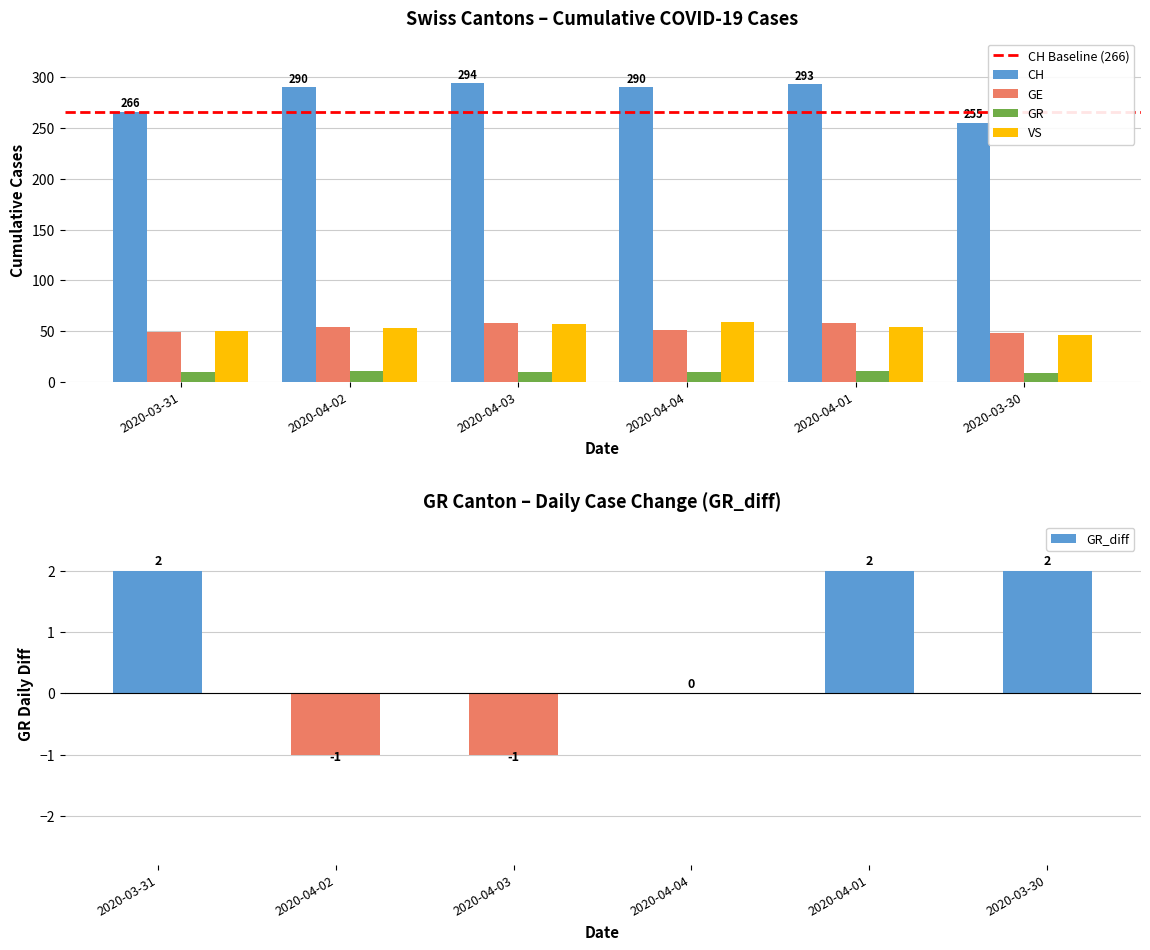

What is the label of the 6th bar from the left?

2020-03-30